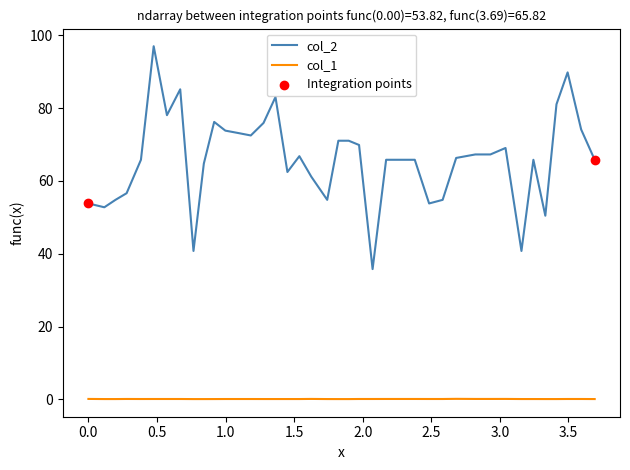

Which series has the largest total across all categories?

col_2